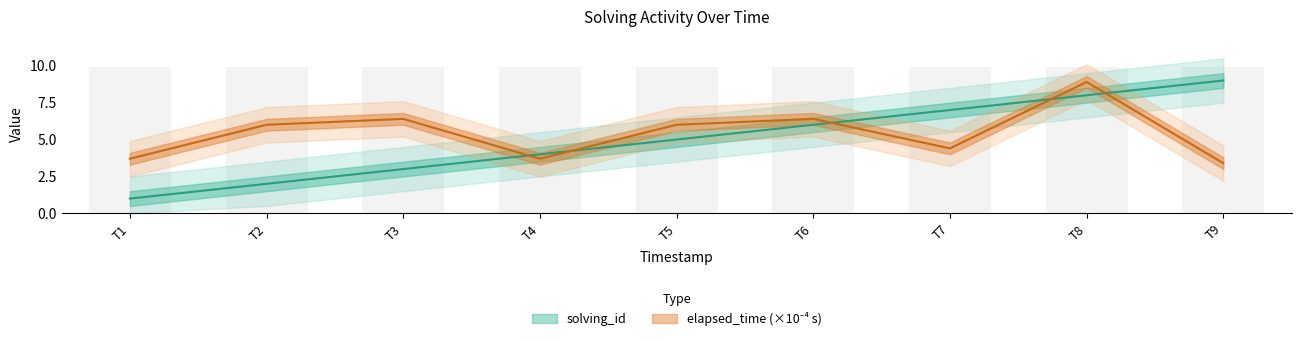

Reading right to left, list all the values displayed in this chart.

solving_id: 9.0	8.0	7.0	6.0	5.0	4.0	3.0	2.0	1.0
elapsed_time: 3.4	8.9	4.4	6.4	6.0	3.7	6.4	6.0	3.7